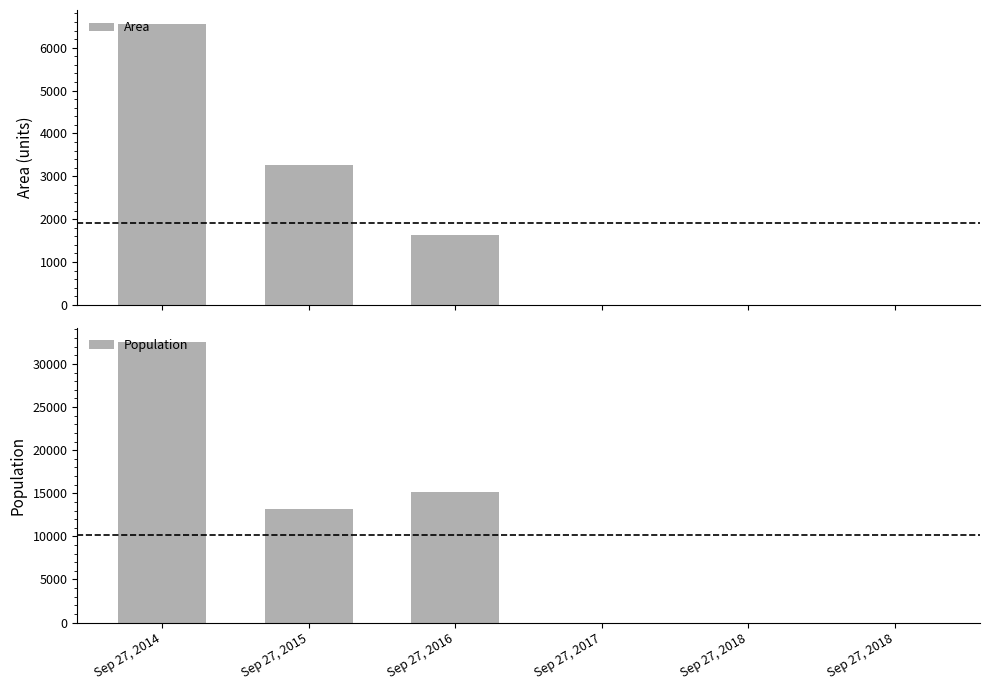

How many categories are shown in the chart?

6